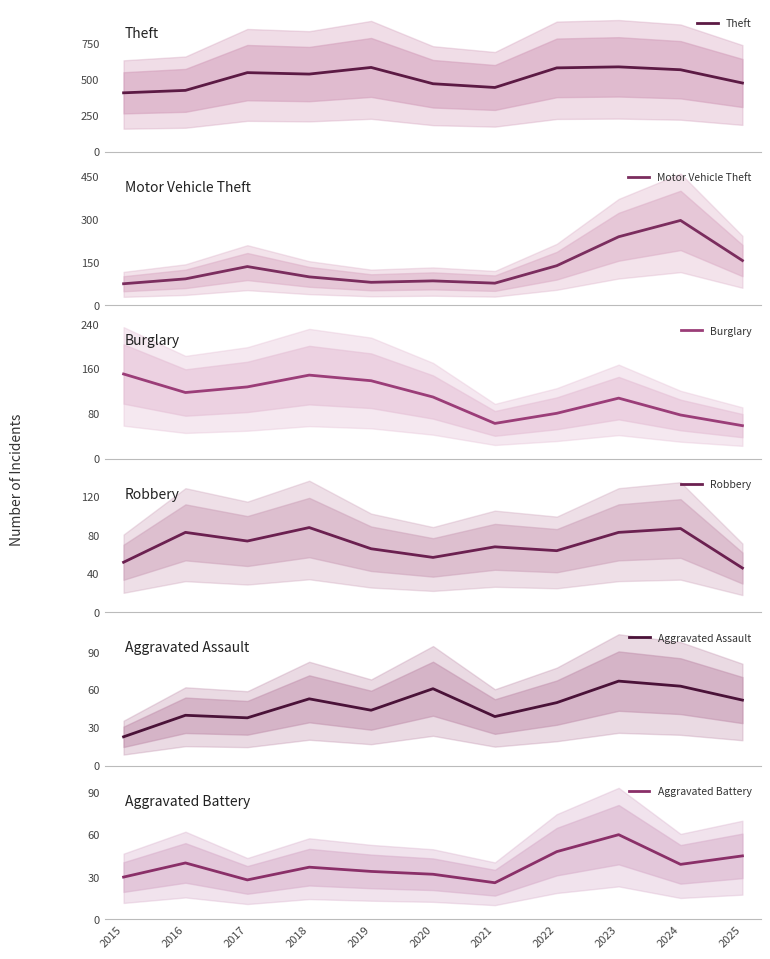

At which label is Theft closest to 498?

2025